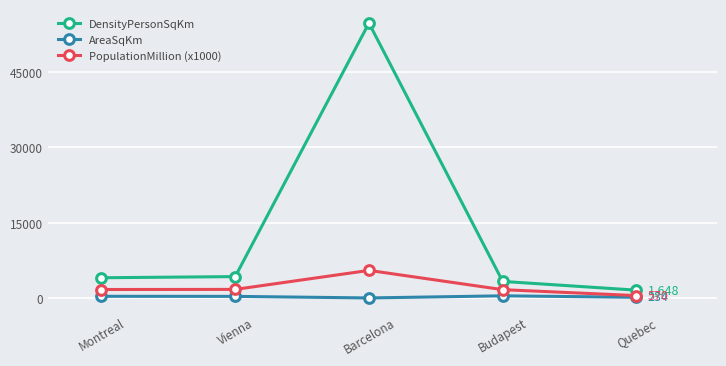

Which series has the widest spread of values?

DensityPersonSqKm